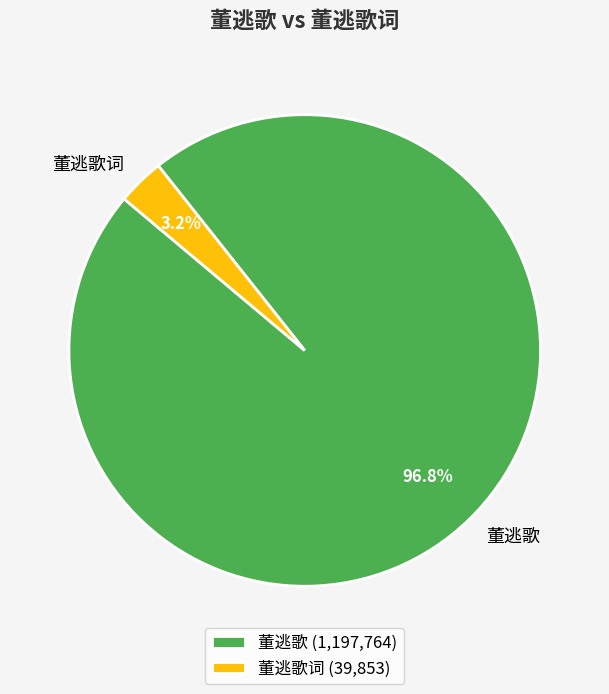

Does 董逃歌词 represent more than half of the total?

No